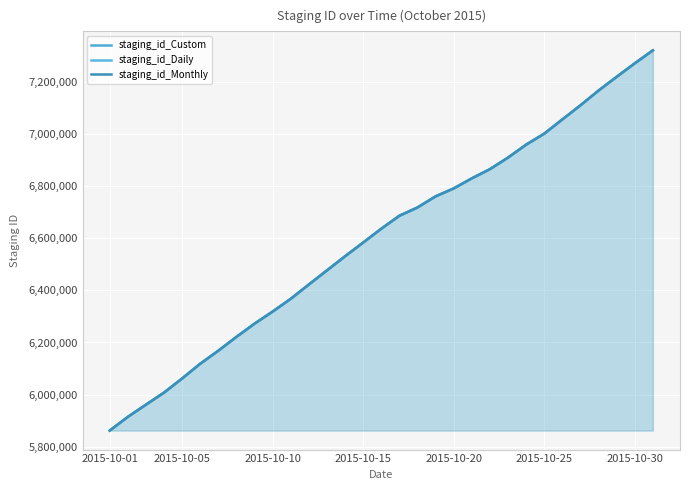

True or false: staging_id_Monthly and staging_id_Custom intersect in this chart.

False